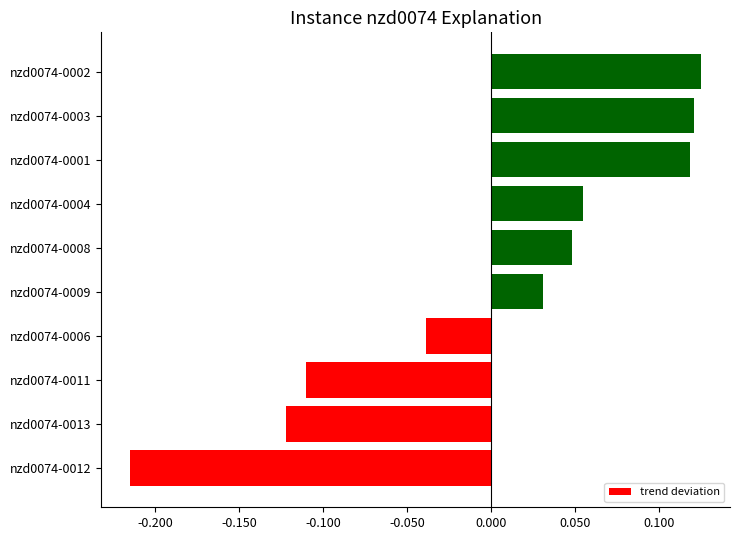

True or false: the data shows -0.2 at nzd0074-0013.

False